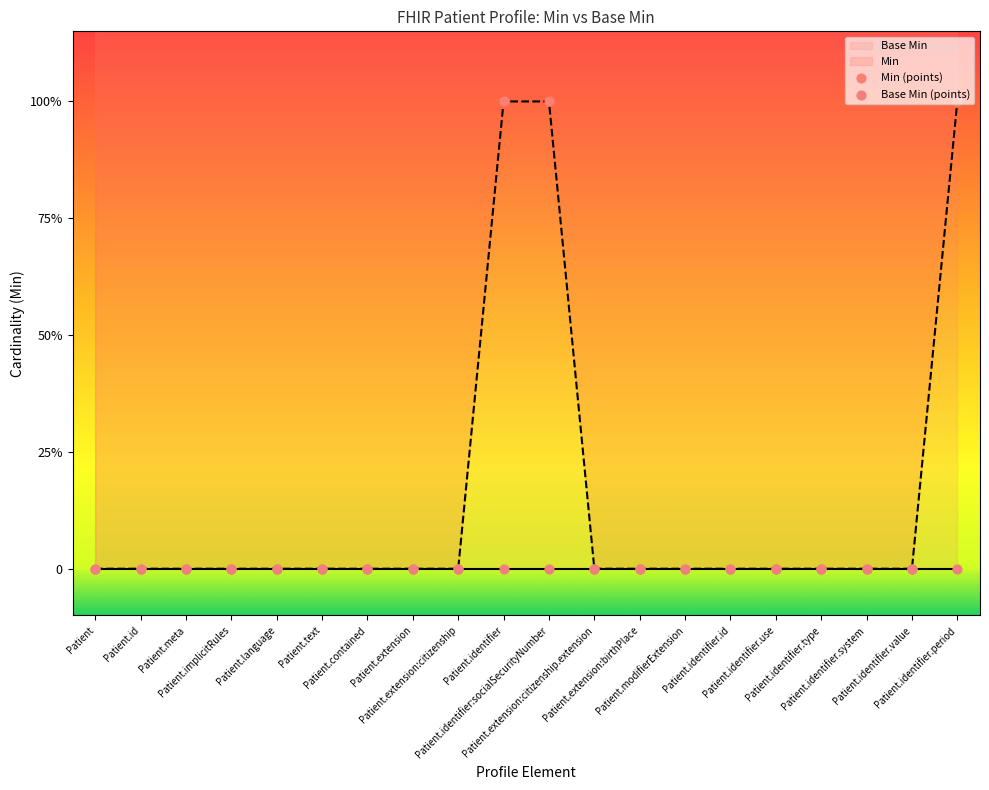

At which category is the sum across all series the highest?

Patient.identifier